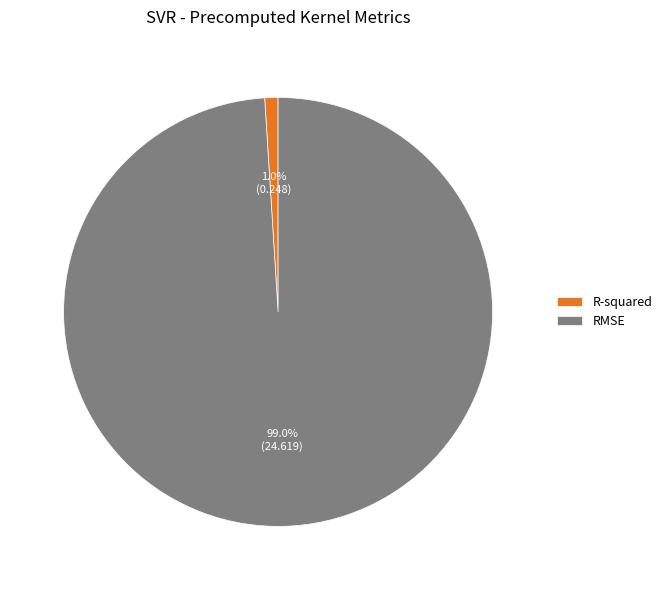

Is it true that RMSE is 99% of the pie?

True